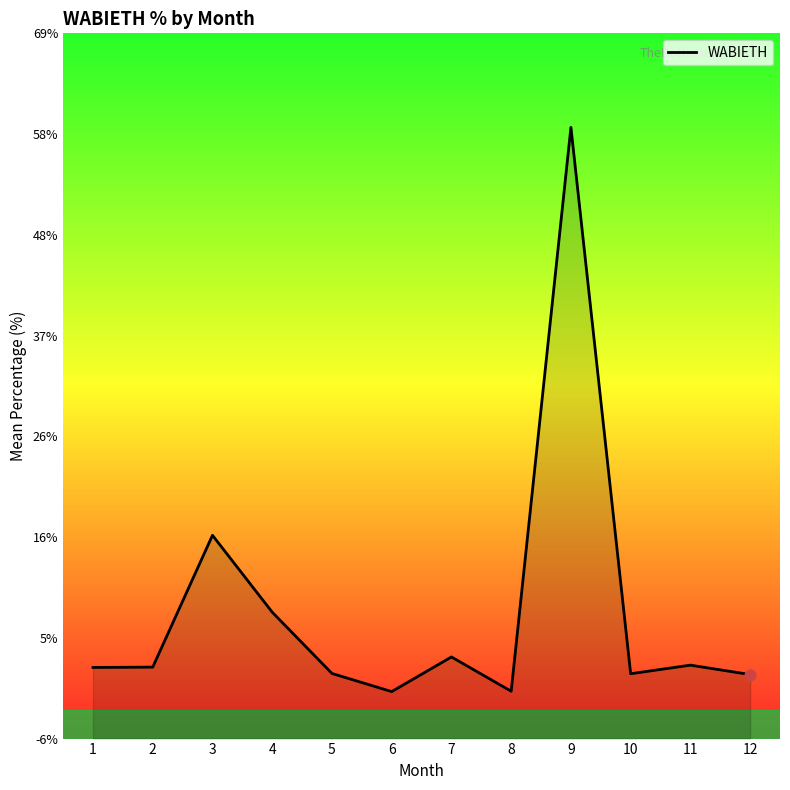

What is the ratio of the value at 11 to the value at 4?

0.3